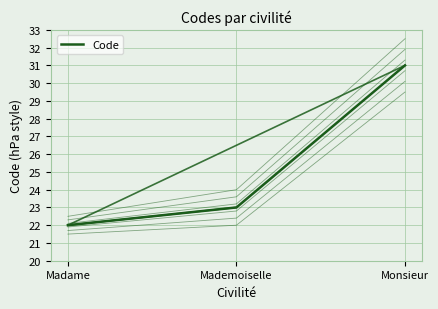

How many lines are shown in the chart?

1